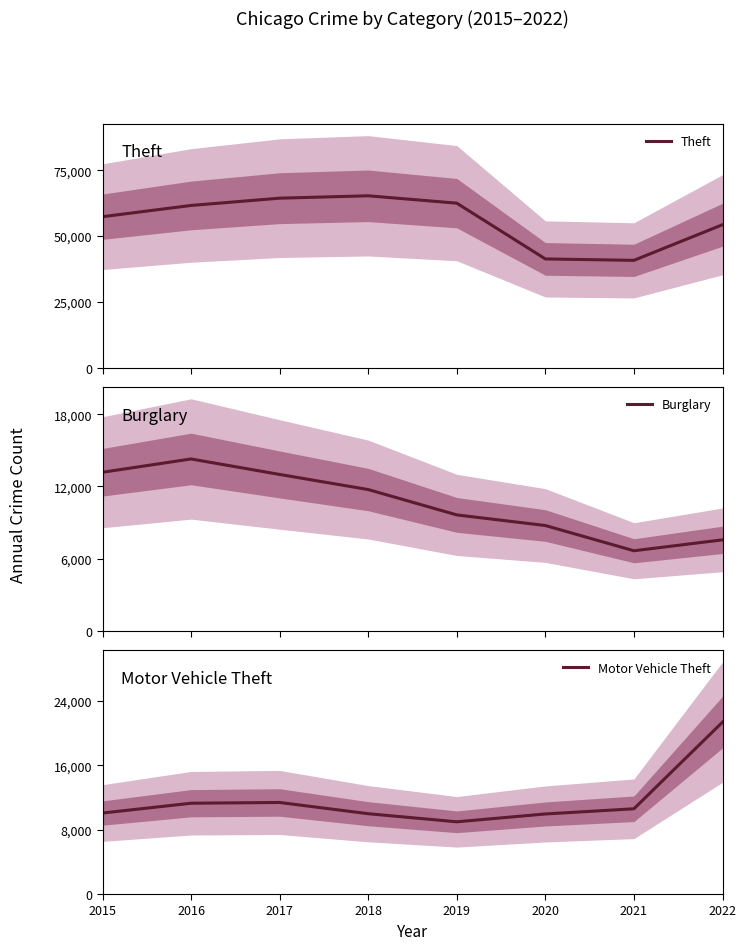

What is the difference between the second highest and second lowest values in the Motor Vehicle Theft series?

1428